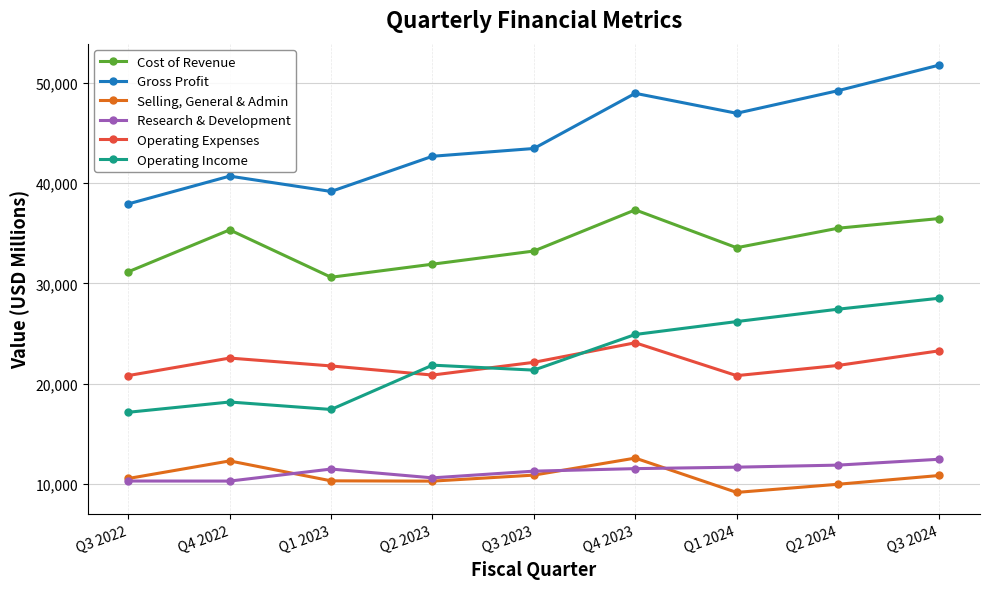

True or false: Selling, General & Admin and Operating Expenses cross at least once.

False